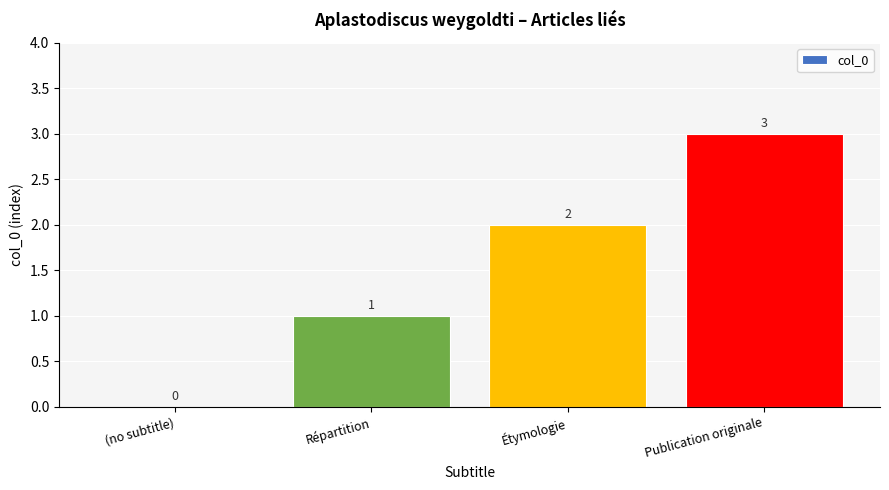

The chart shows a value of -2 at (no subtitle). True or false?

False